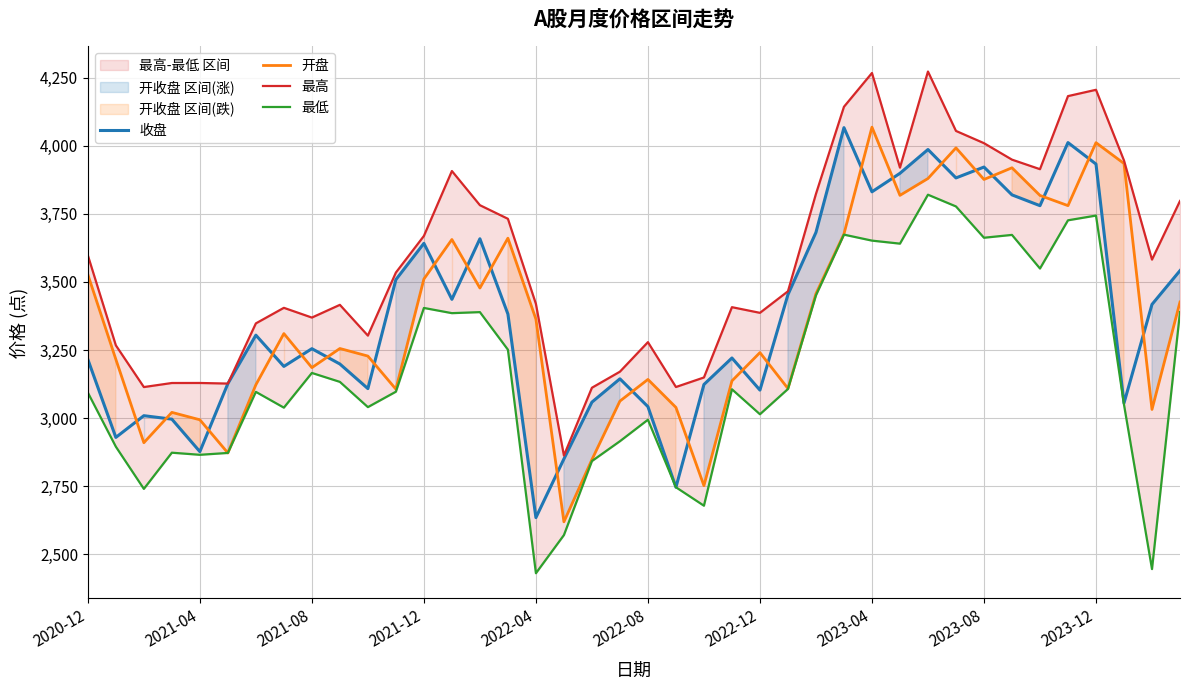

What is the lowest value of the 收盘 series?

2634.7